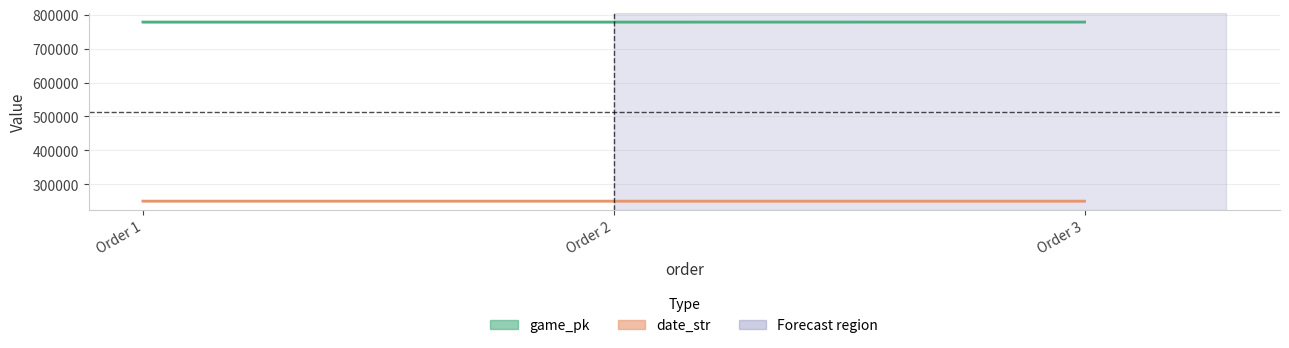

What is the value of the game_pk point at the 1st from the left?

778314